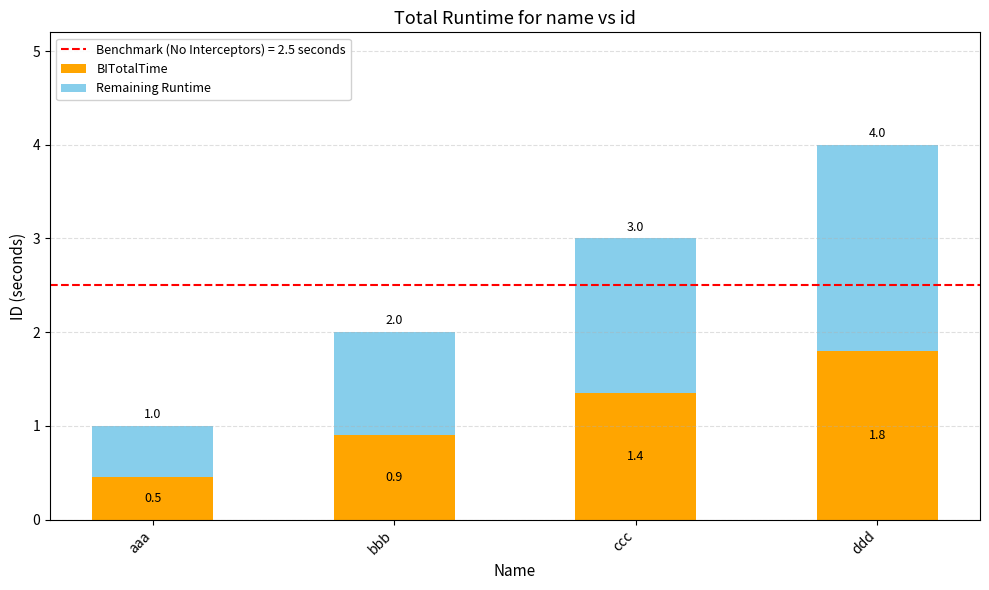

At which category is the sum across all series the highest?

ddd